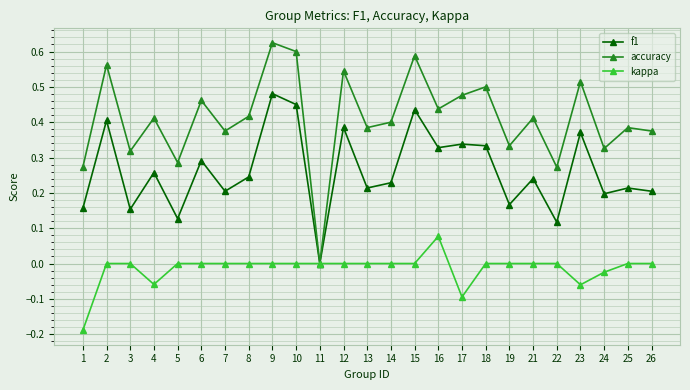

The accuracy series shows 0.6 at 25. True or false?

False